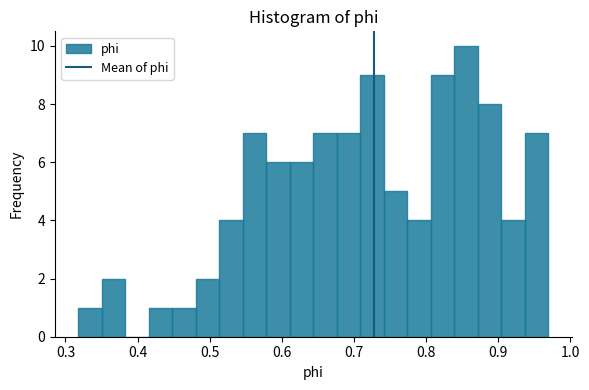

Around what value on the x-axis is the tallest bar? Give the approximate position of its centre, as read against the axis.

0.86